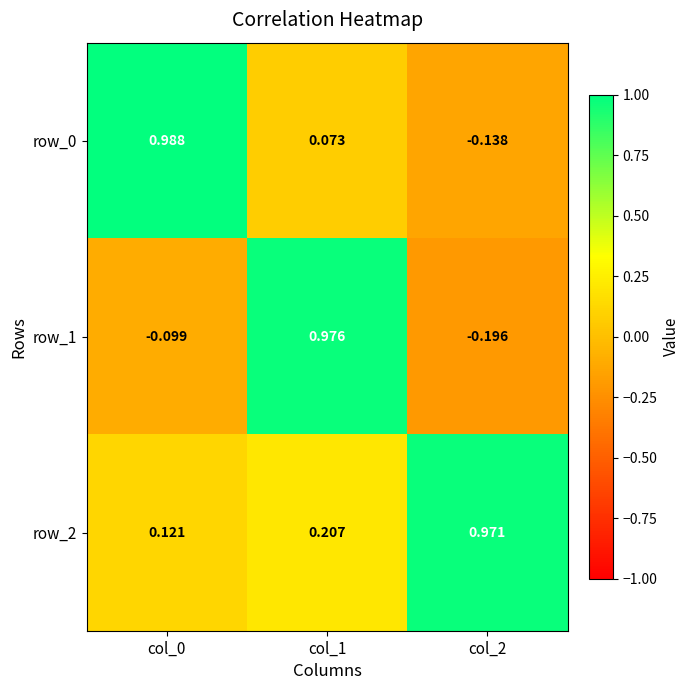

True or false: row_2 has a value of 0.3 at col_1.

False